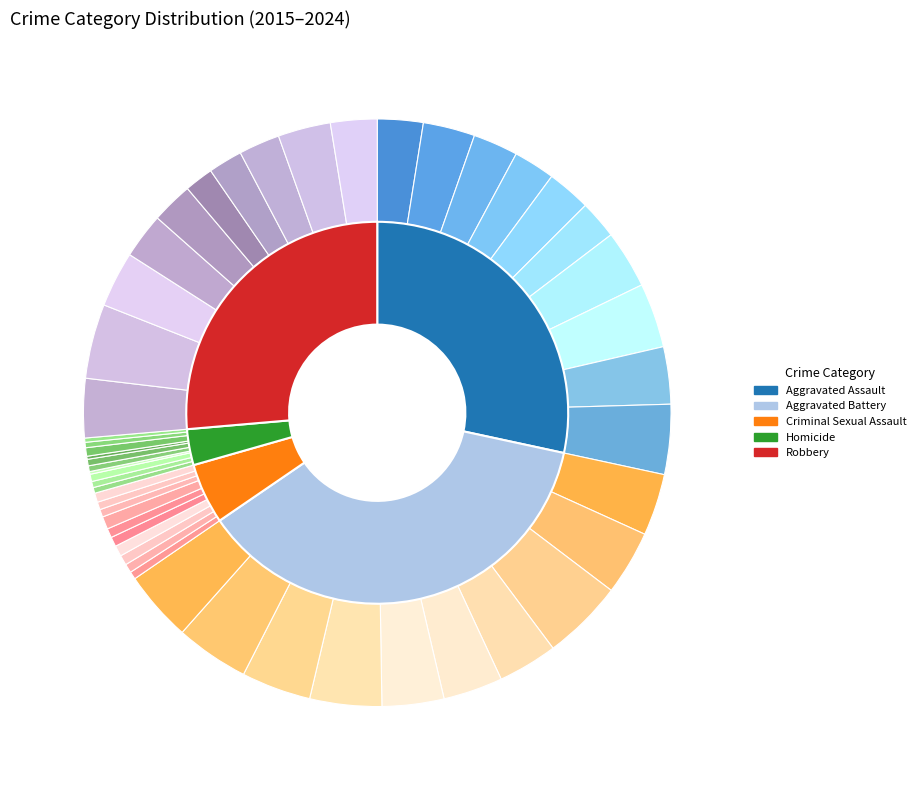

What is the difference between the highest and lowest values at 2019?

140